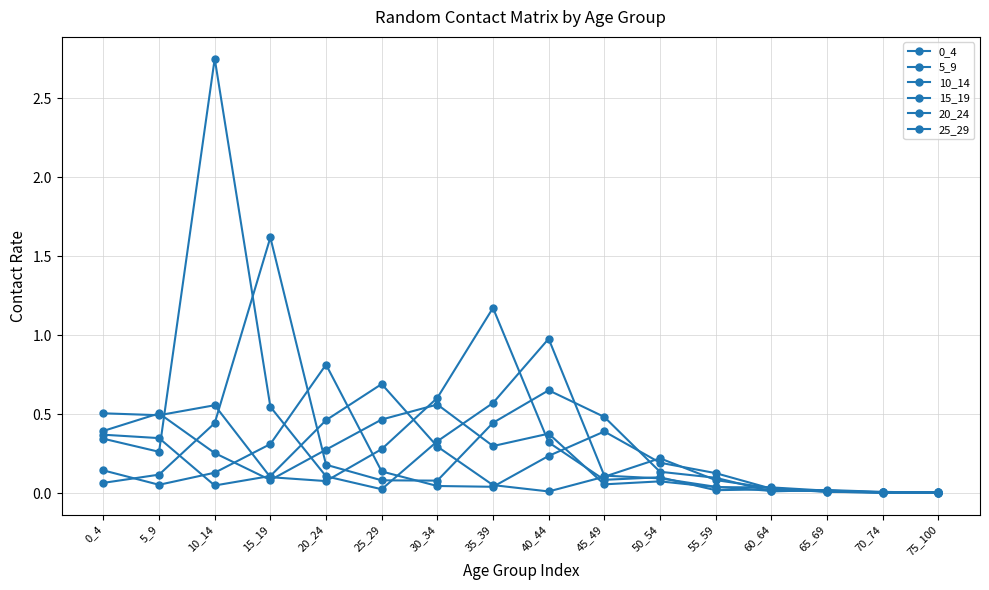

How many categories are shown in the chart?

16